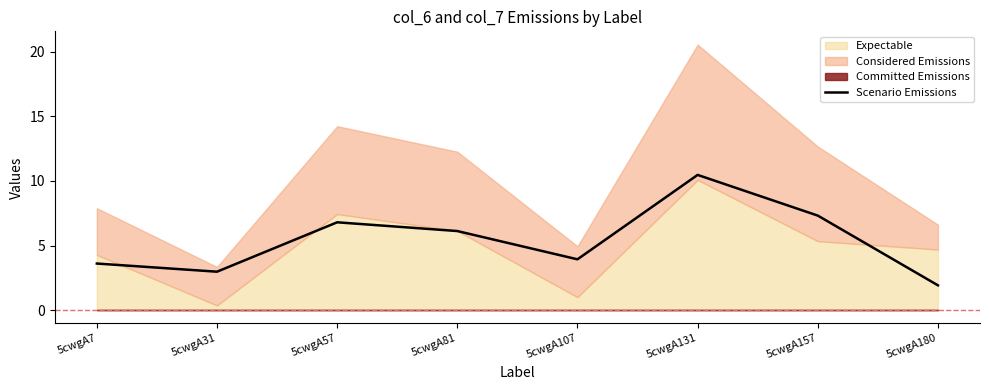

Reading left to right, transcribe all the data shown in this chart.

3.6	3.0	6.8	6.1	3.9	10.5	7.3	1.9